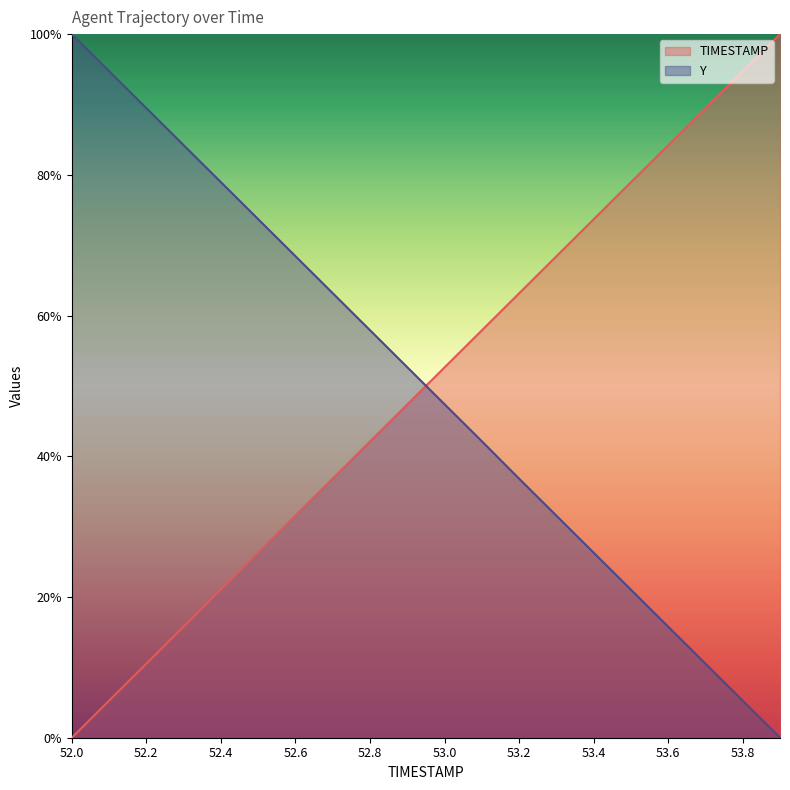

What is the difference between the highest and lowest values at 52.3?

68.4